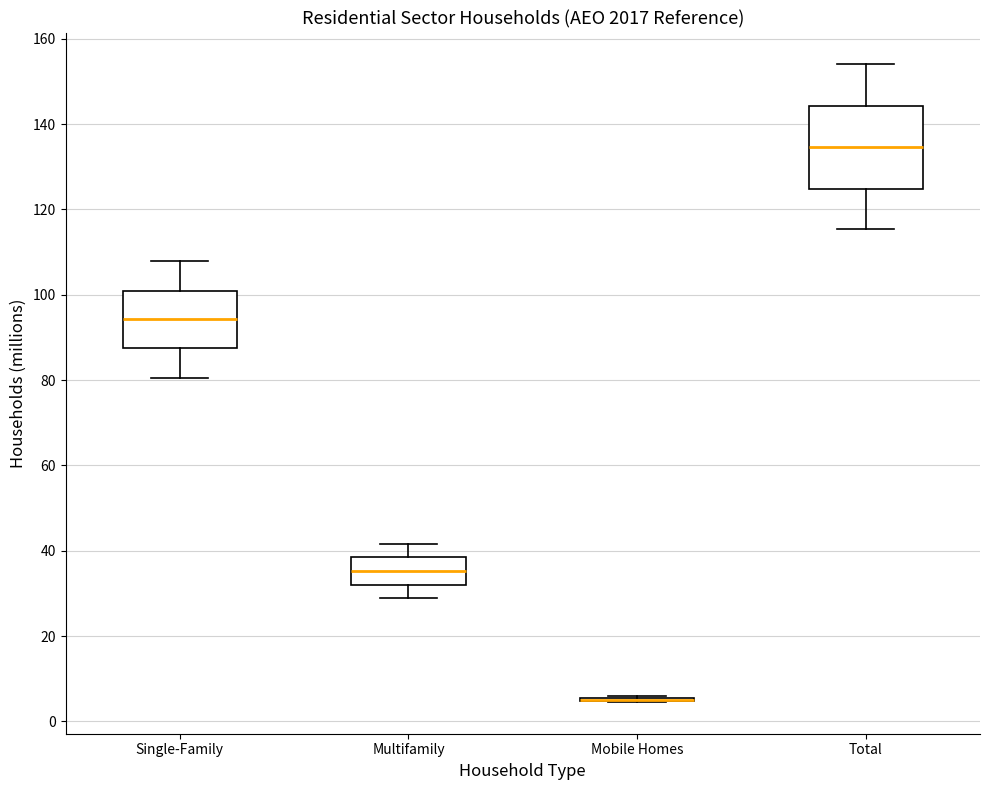

Which box is the tallest, from its lower edge to its upper edge?

Total